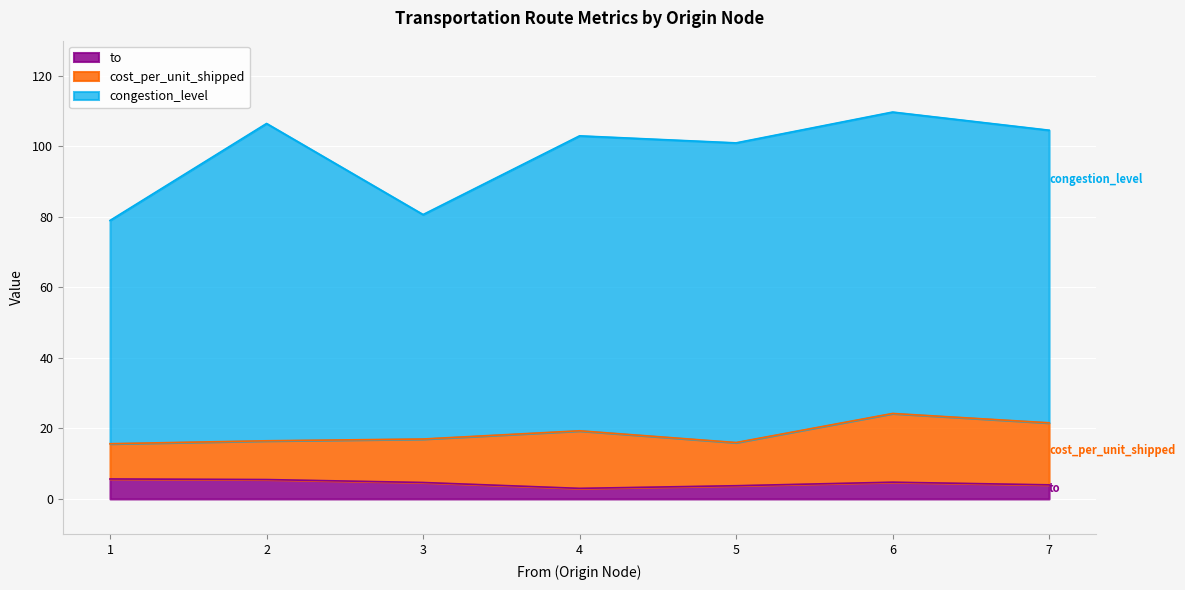

What is the highest value of the to series?

5.7